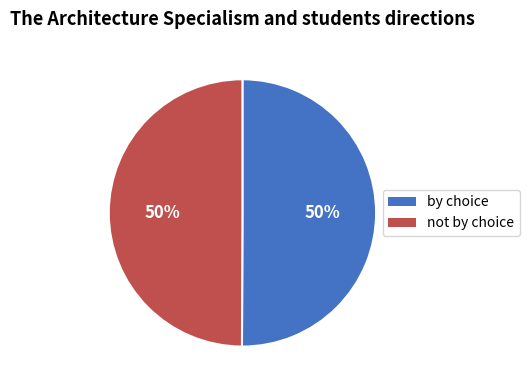

To the nearest percent, what is the average slice percentage?

50%